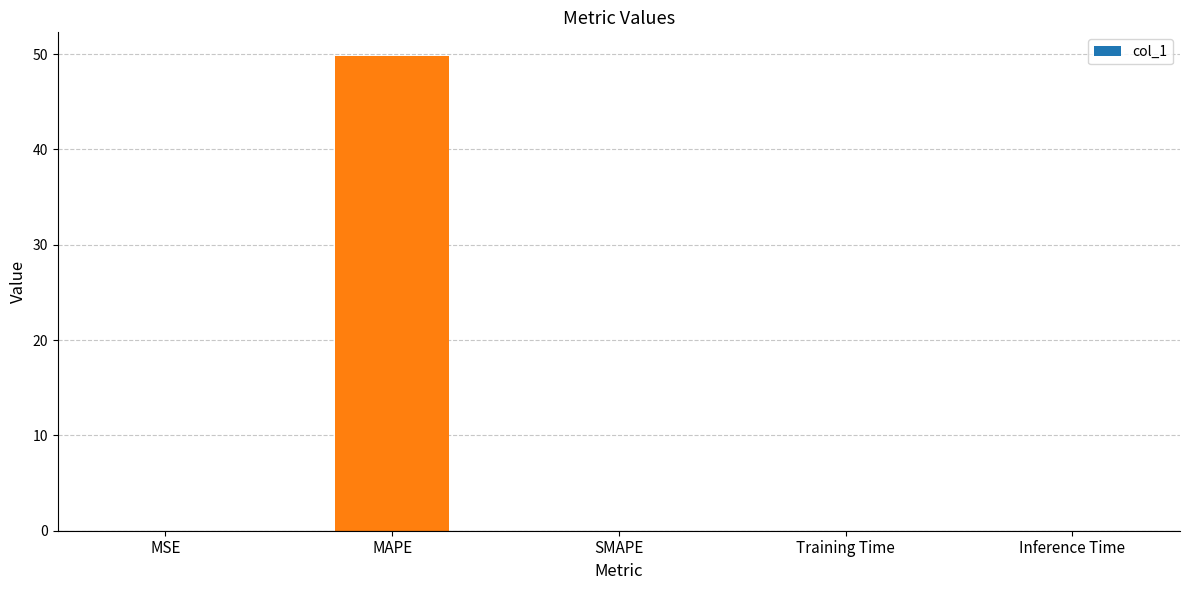

Which has a higher value, MAPE or Inference Time?

MAPE